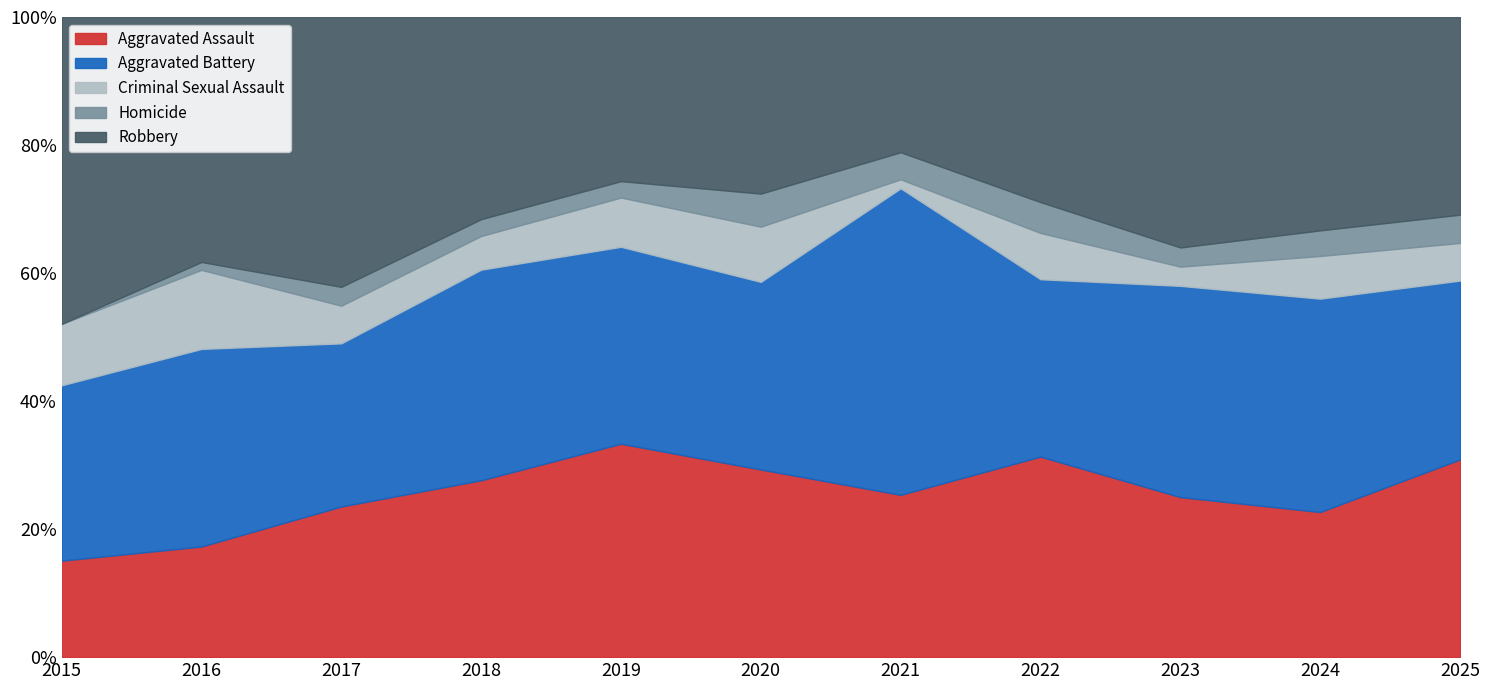

True or false: Aggravated Battery and Homicide intersect in this chart.

False